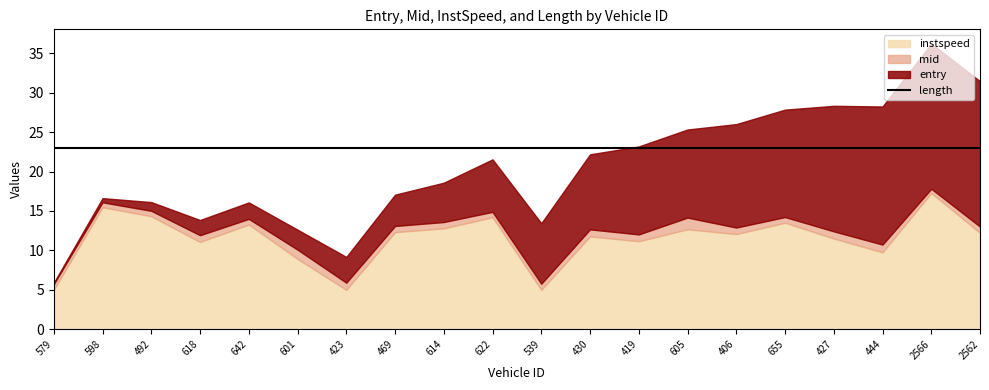

What is the label of the 4th point from the left?

618